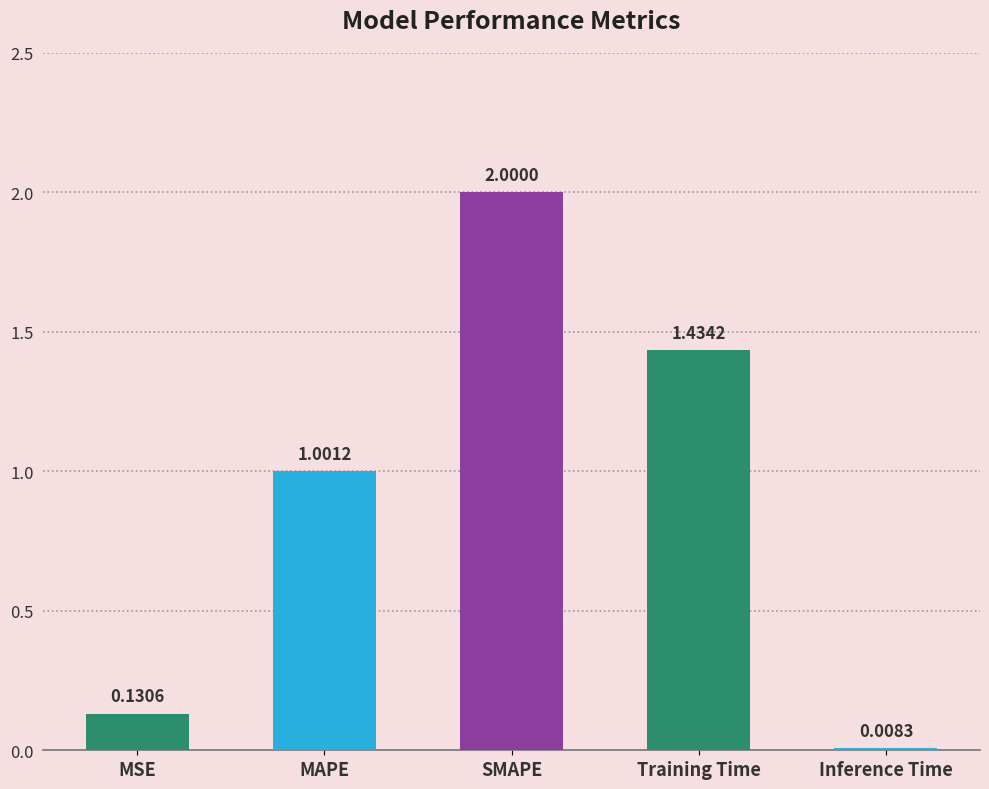

Does the chart contain any negative values?

No